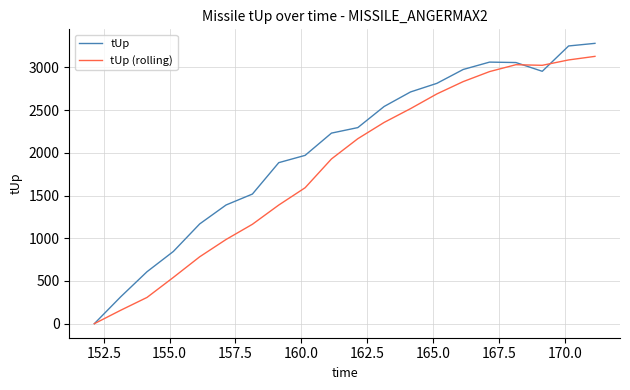

In tUp, how many points are lower than both neighbors (excluding endpoints)?

1